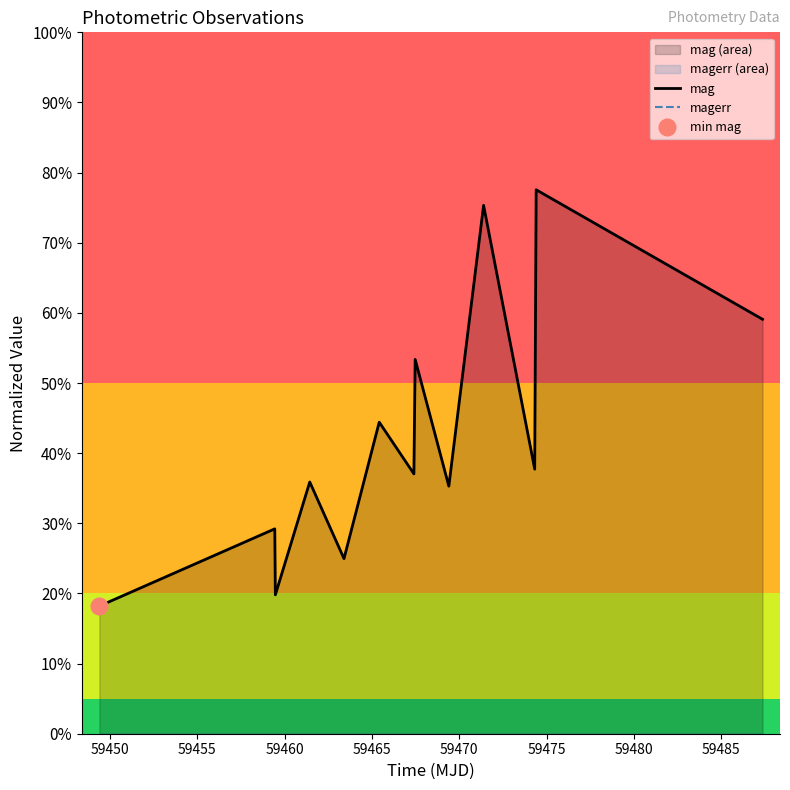

Rank the series by their maximum value, from highest to lowest.

mag, magerr